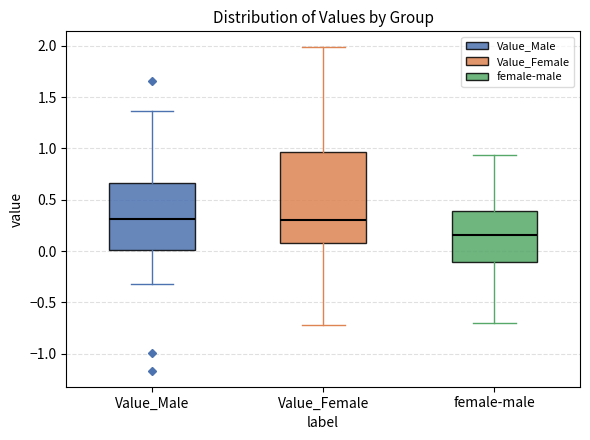

Where is the upper edge of the box for Value_Female on the y-axis? The values are not printed on the chart, so give them approximately, as read against the axis.

0.95